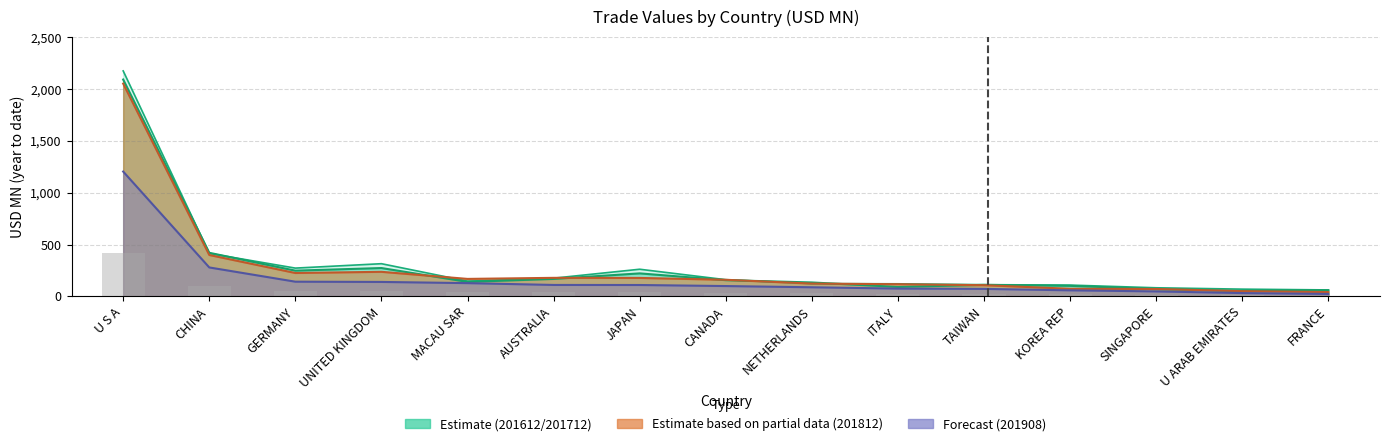

Between UNITED KINGDOM and AUSTRALIA, which series saw the biggest shift?

201612 (Estimate upper)